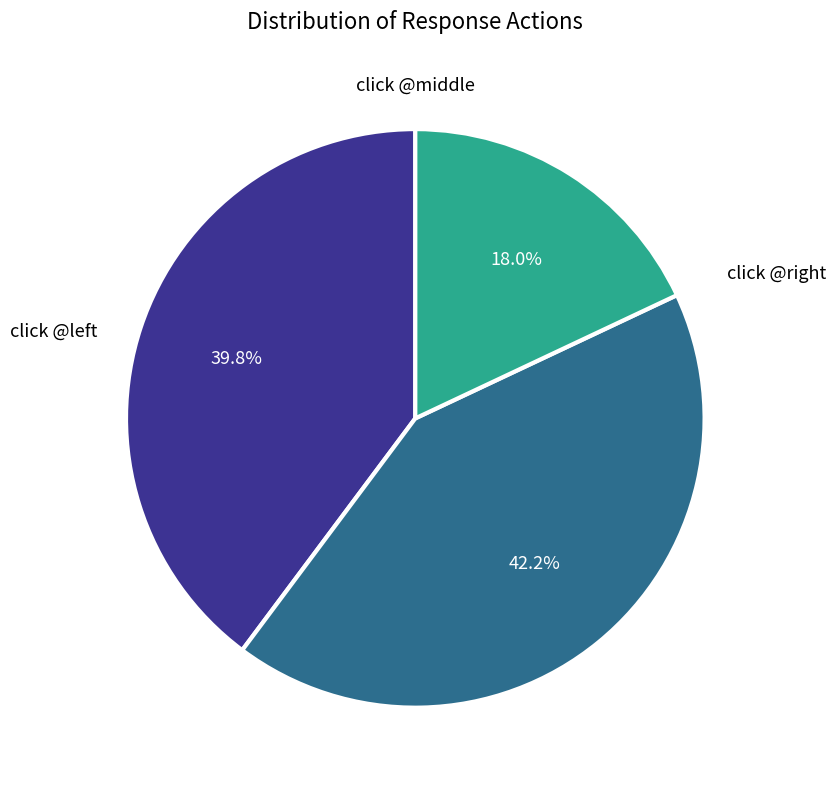

Is there any slice that represents more than half of the pie?

No